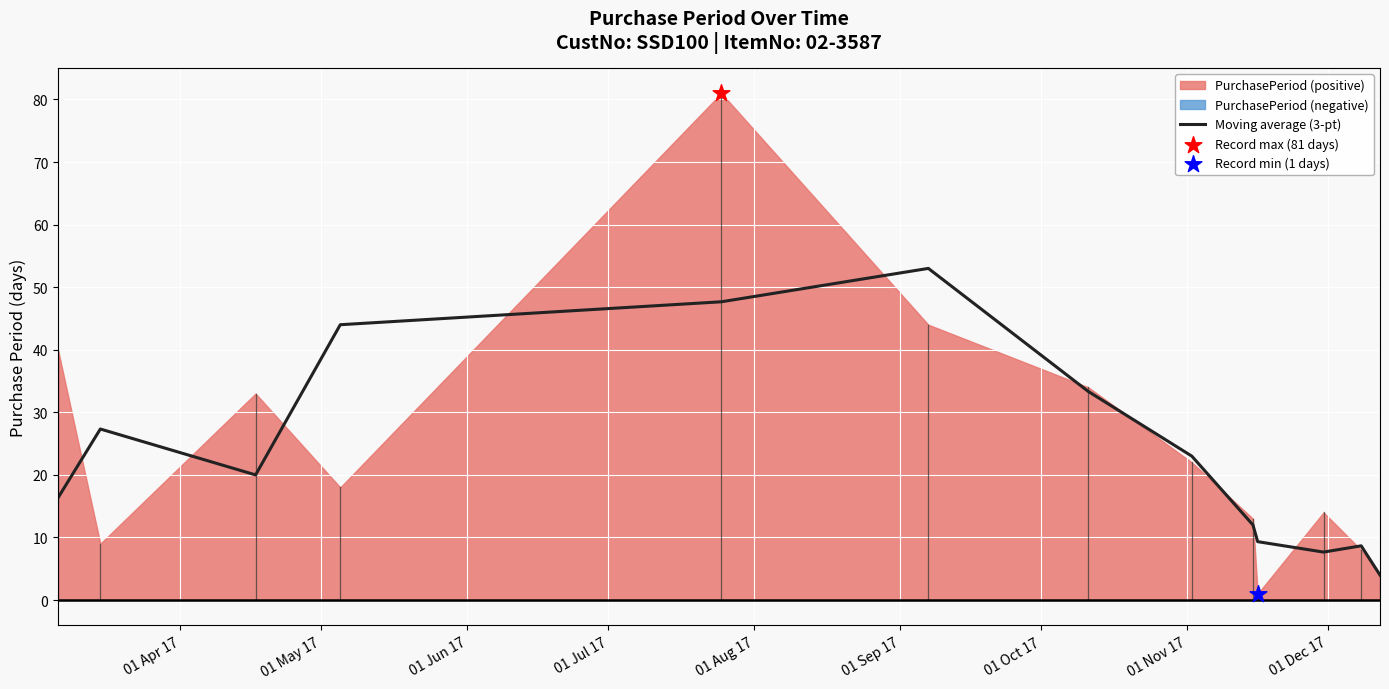

Between 01 Apr 17 and 01 Dec 17, which is larger?

01 Apr 17